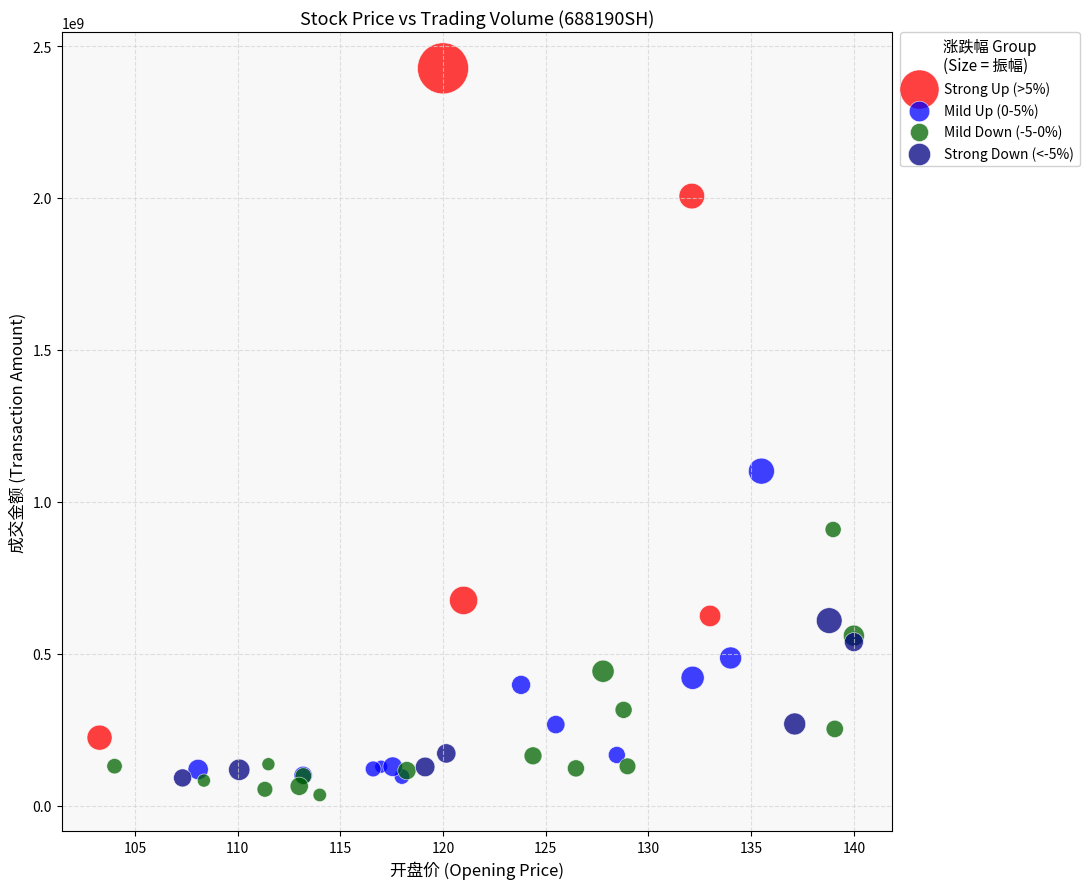

What are all the series names shown in the legend?

Strong Up (>5%), Mild Up (0-5%), Mild Down (-5-0%), Strong Down (<-5%)